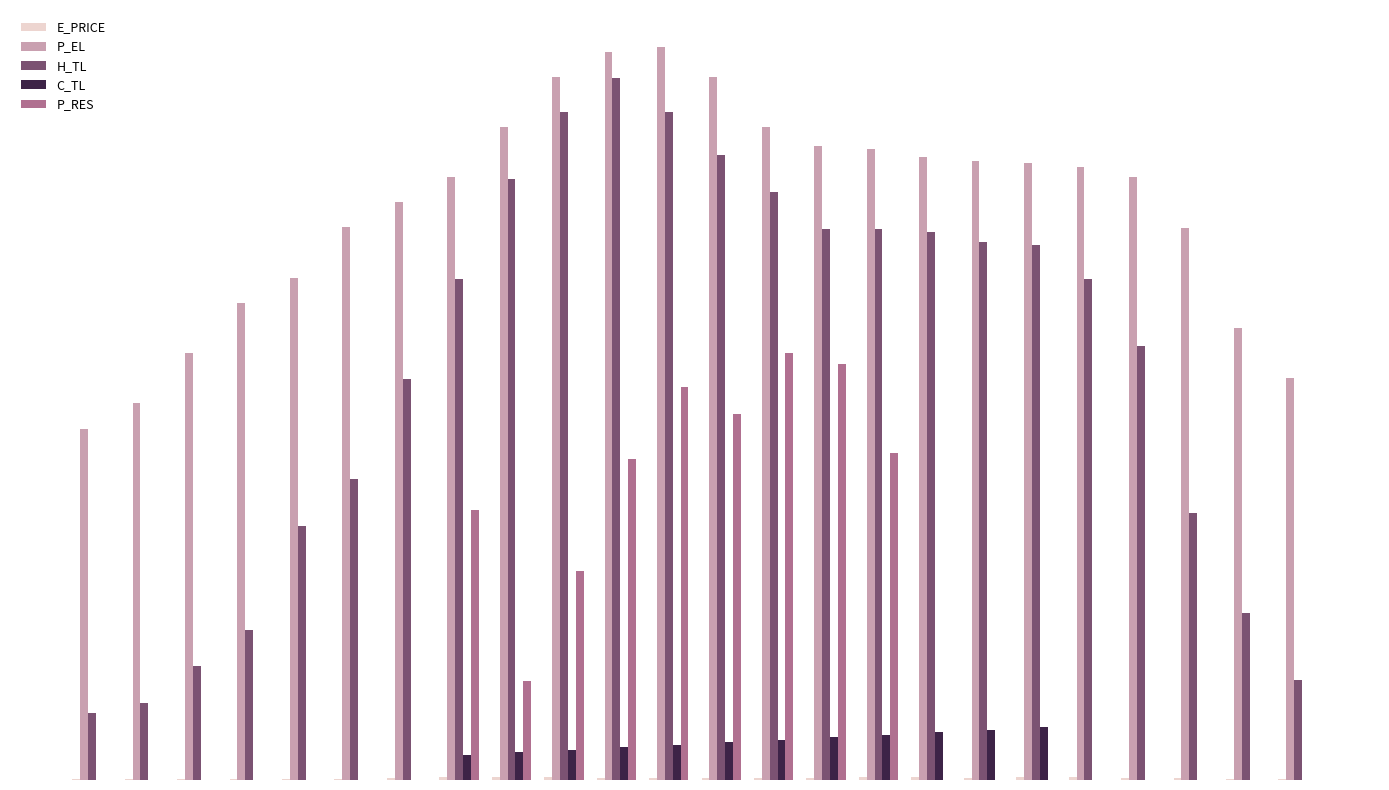

Are the bars grouped side by side (vs. stacked)?

Yes